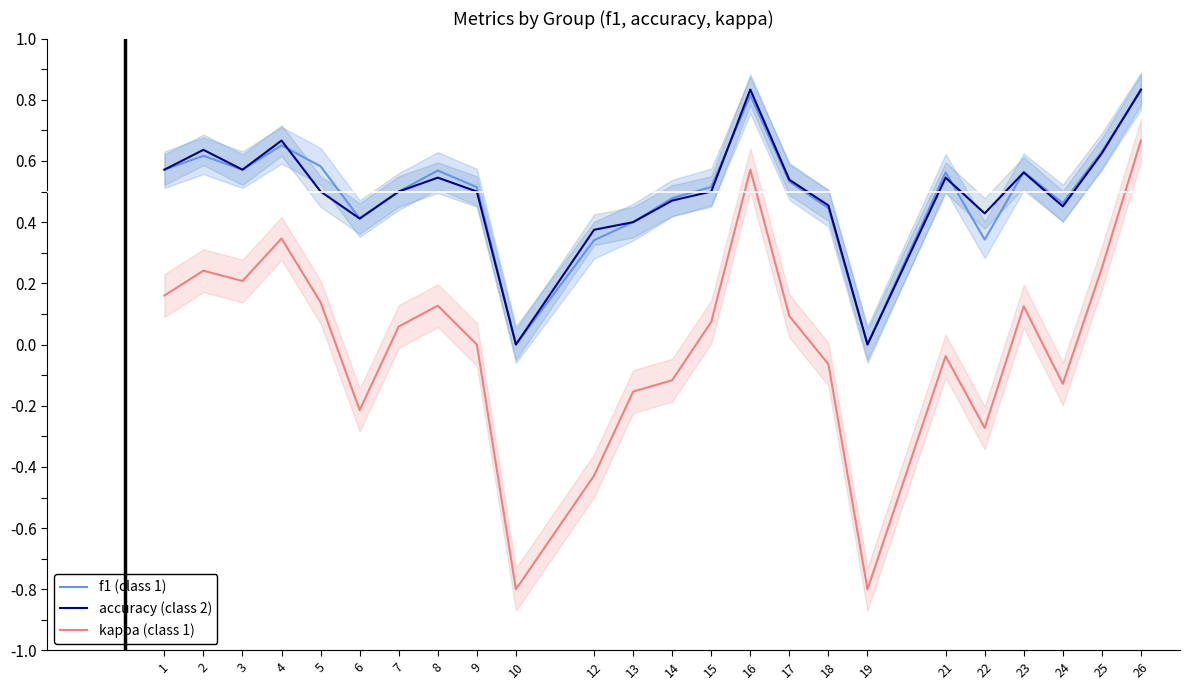

True or false: accuracy (class 2) and kappa (class 1) cross at least once.

False